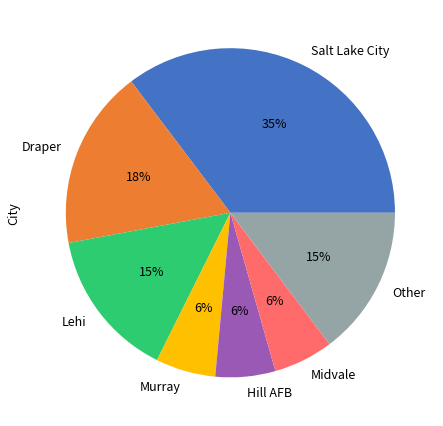

Between Salt Lake City and Murray, which is larger?

Salt Lake City